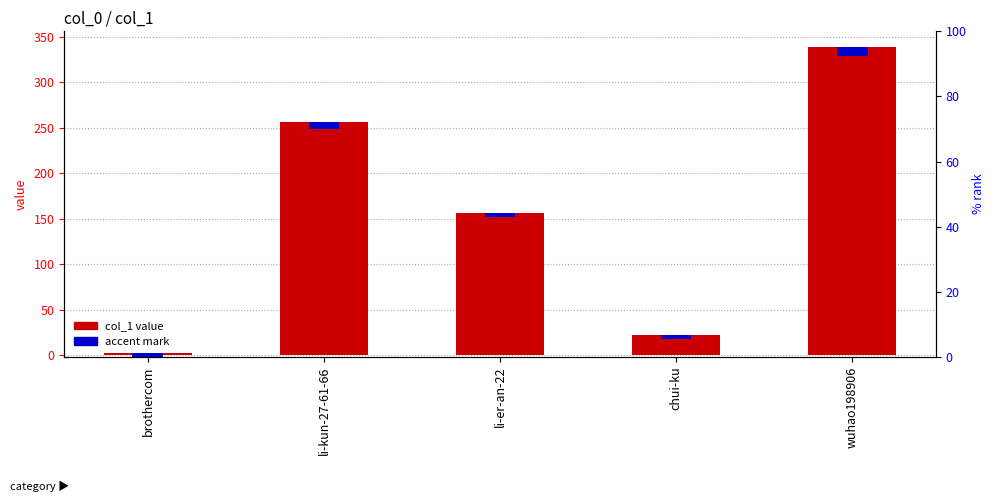

What position from the right is wuhao198906?

1